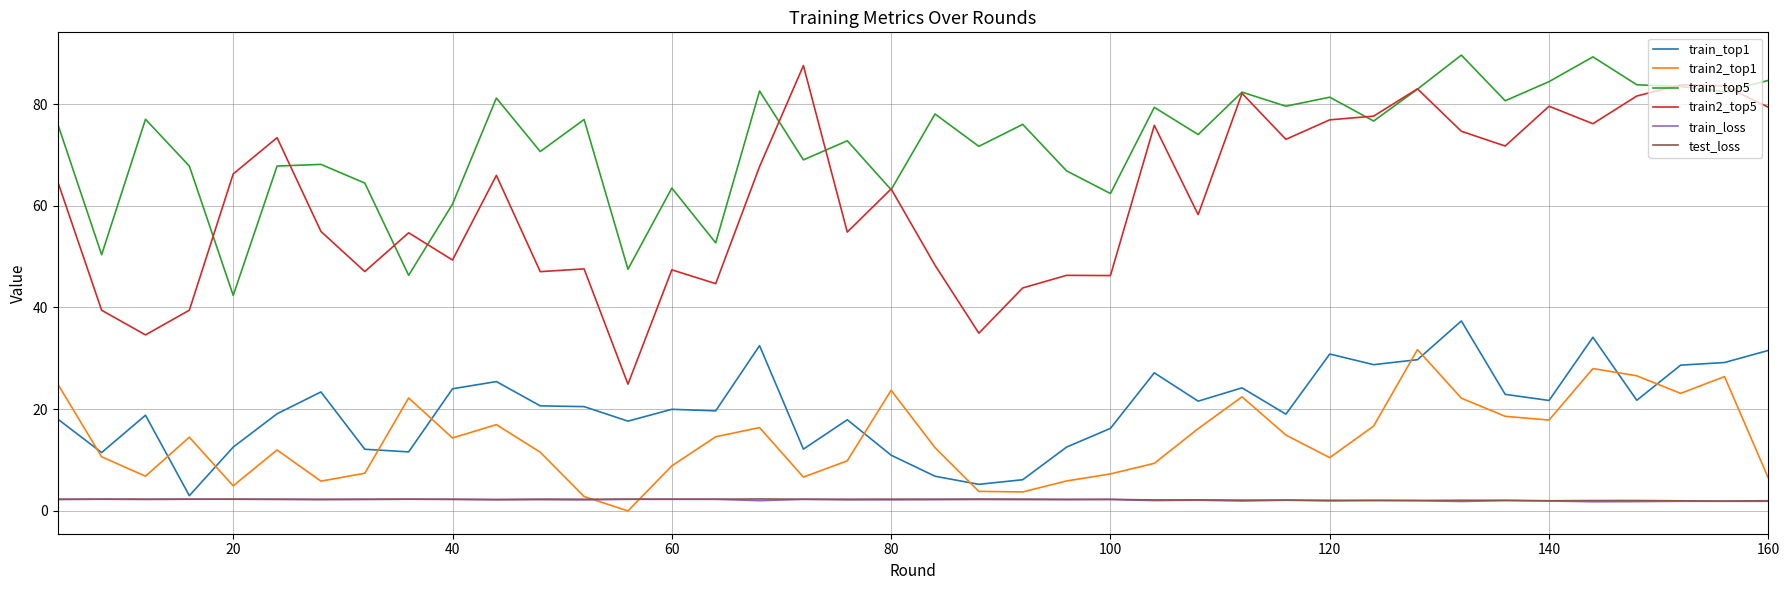

Which series has the largest total across all categories?

train_top5